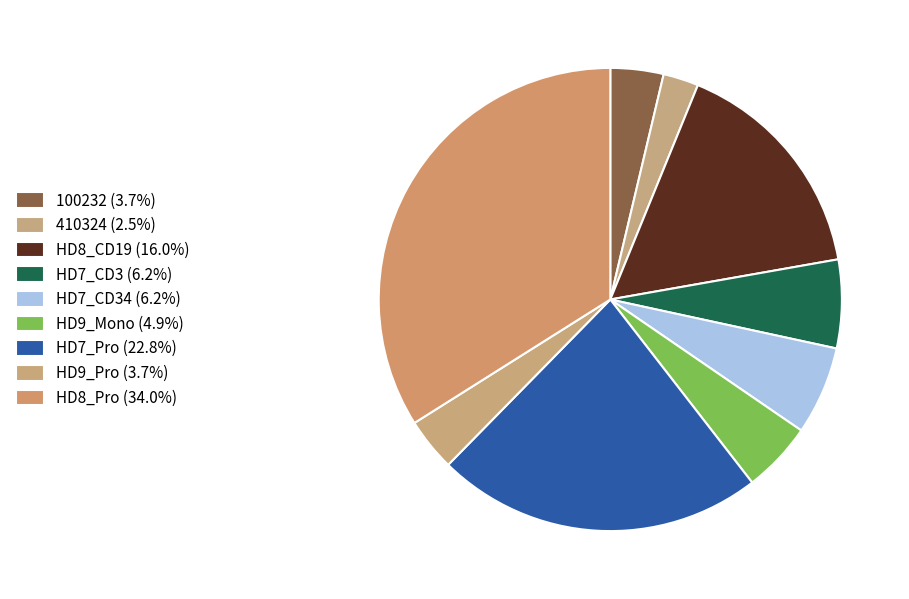

How many slices are in this pie chart?

9